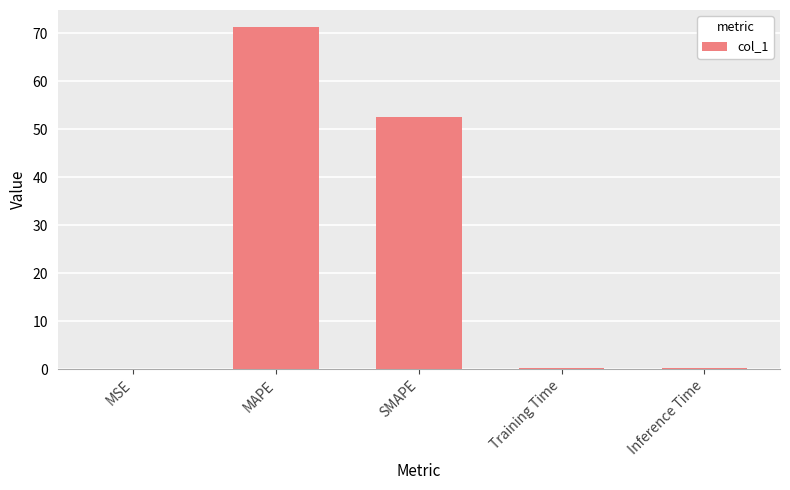

Are the bars horizontal?

No